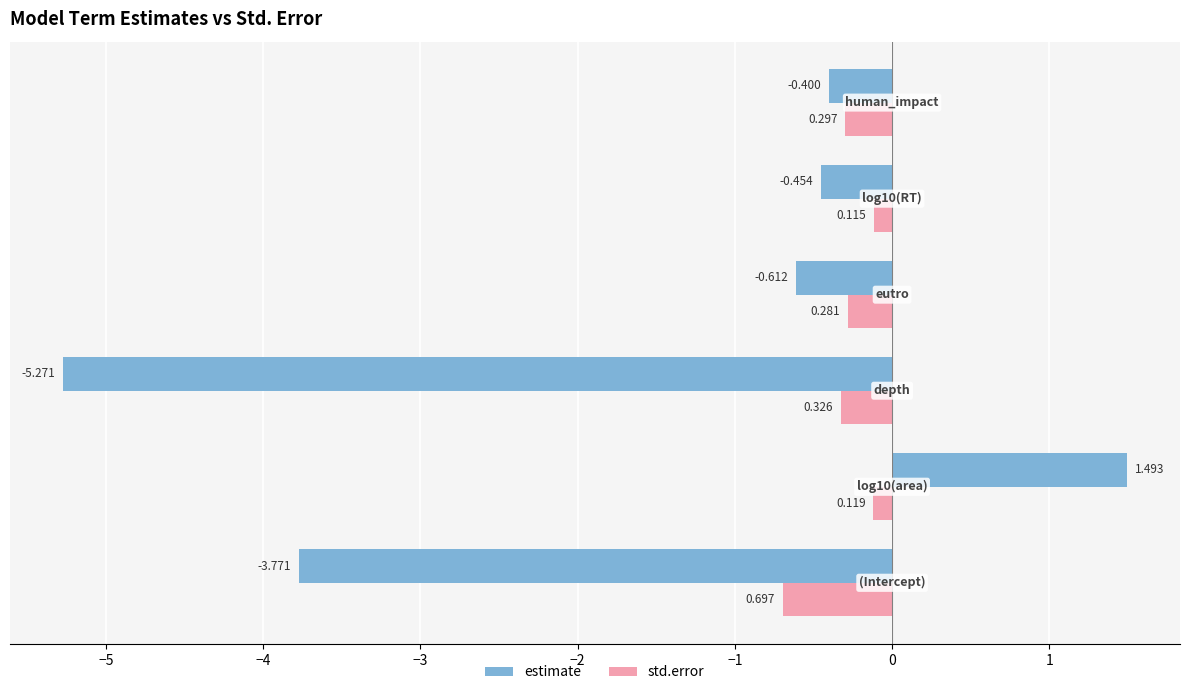

Which series has the largest total across all categories?

std.error